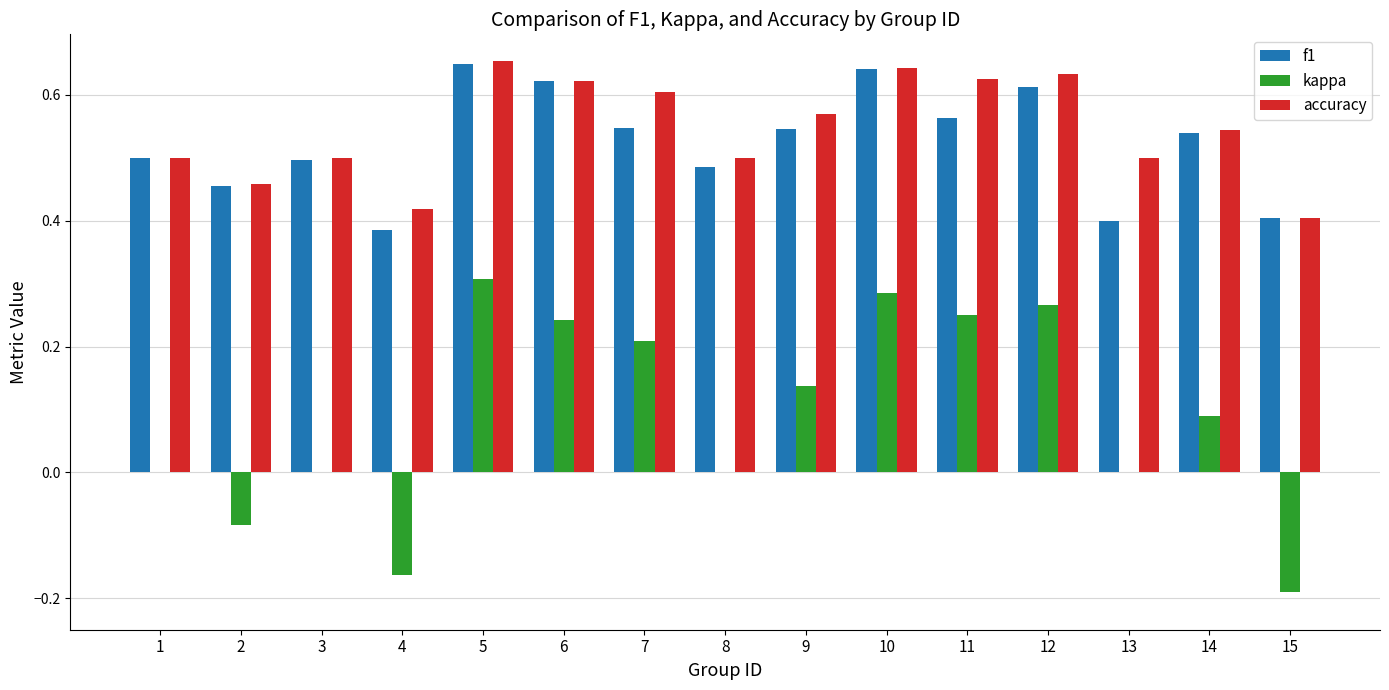

Which series changed the most between 3 and 12?

kappa